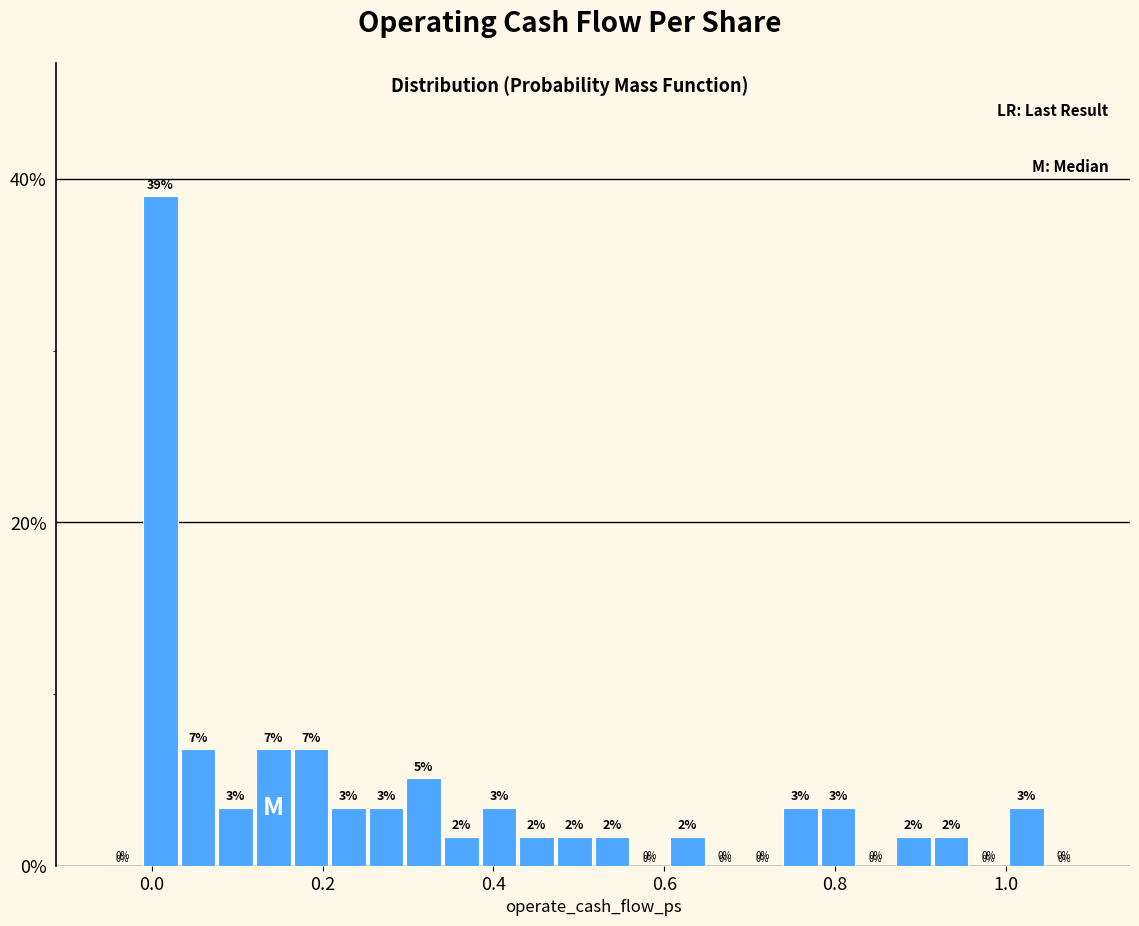

Read against the x-axis, roughly where is the centre of the tallest bar?

0.00